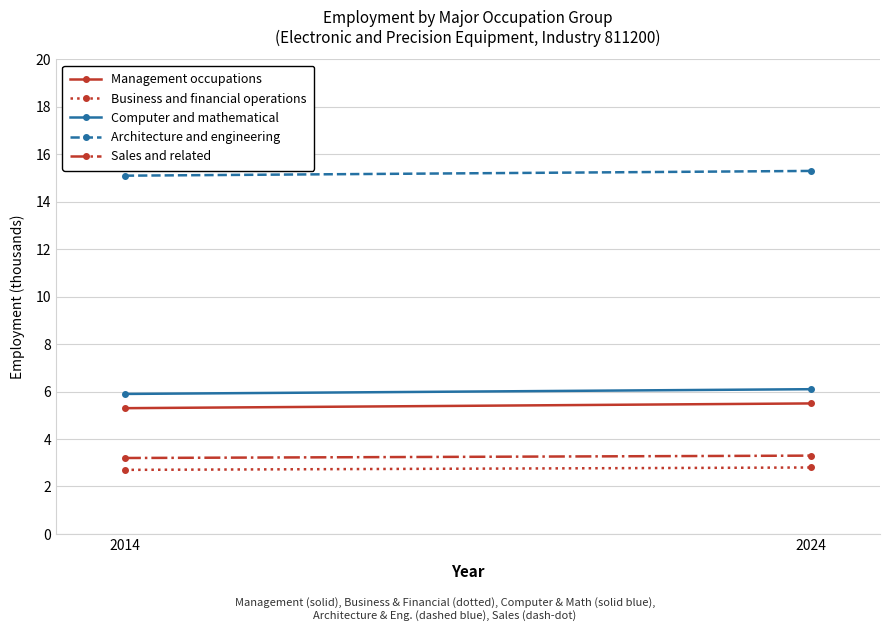

Which label corresponds to the largest value in the chart?

2024